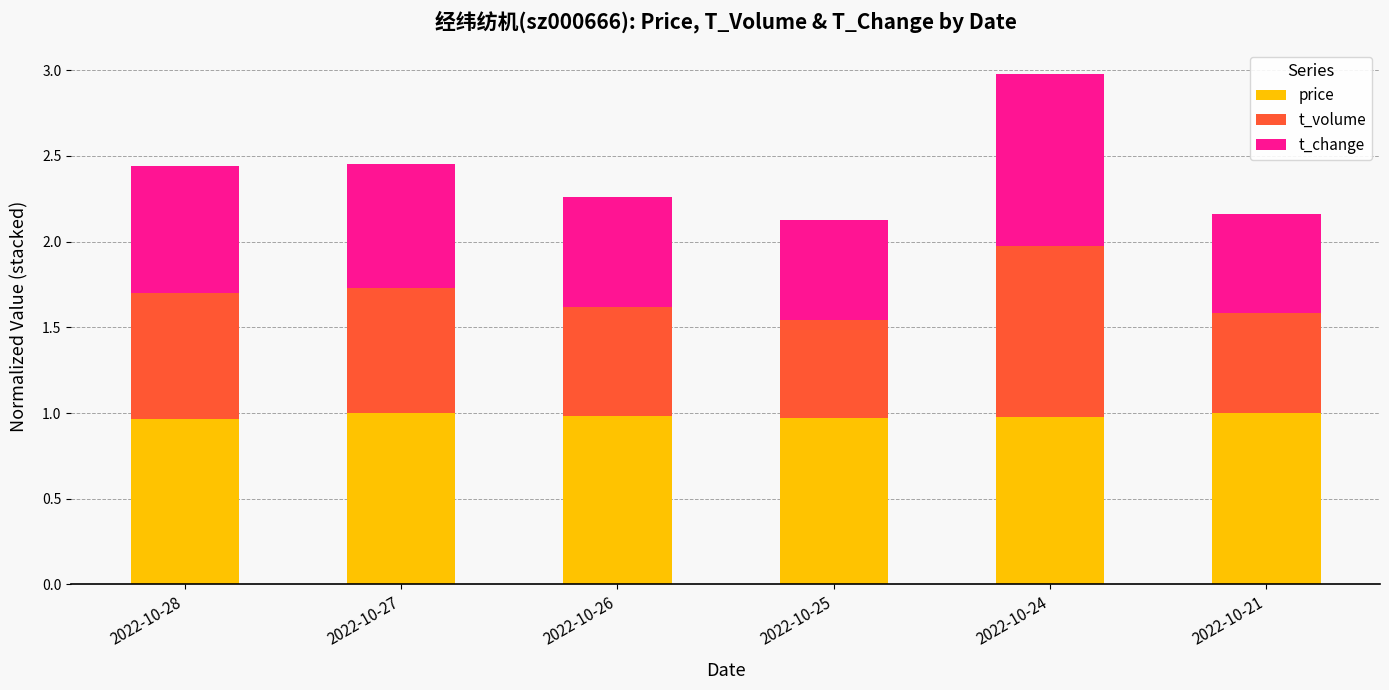

Is it true that price equals 1.6 at 2022-10-24?

False